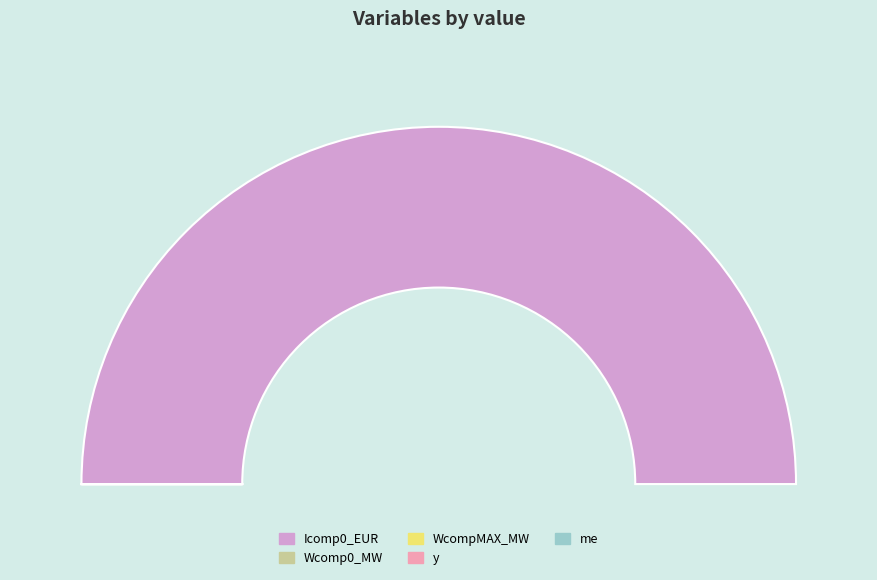

Which slice is the smallest?

y